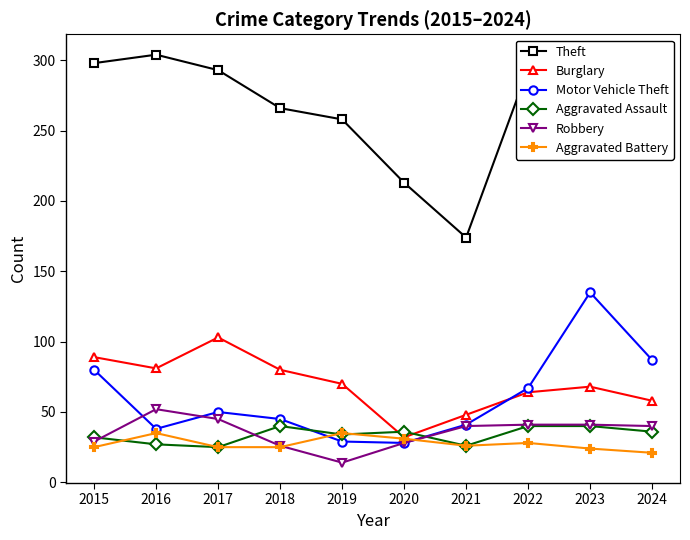

True or false: Motor Vehicle Theft and Robbery cross at least once.

True